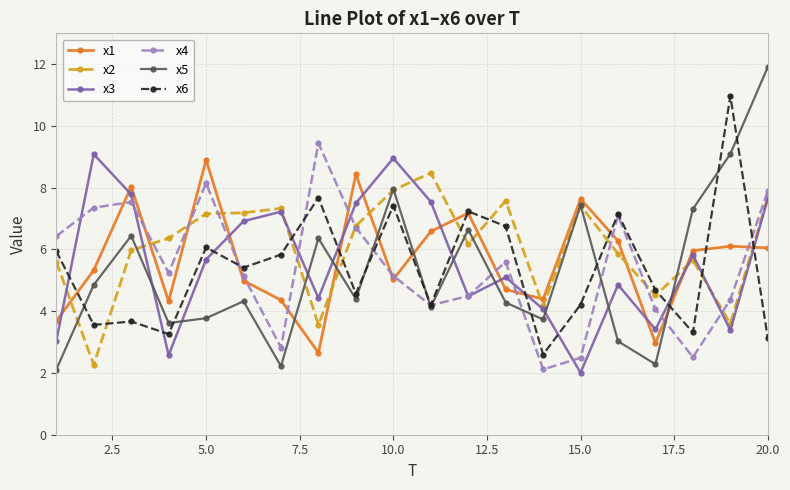

Which series has the widest spread of values?

x5